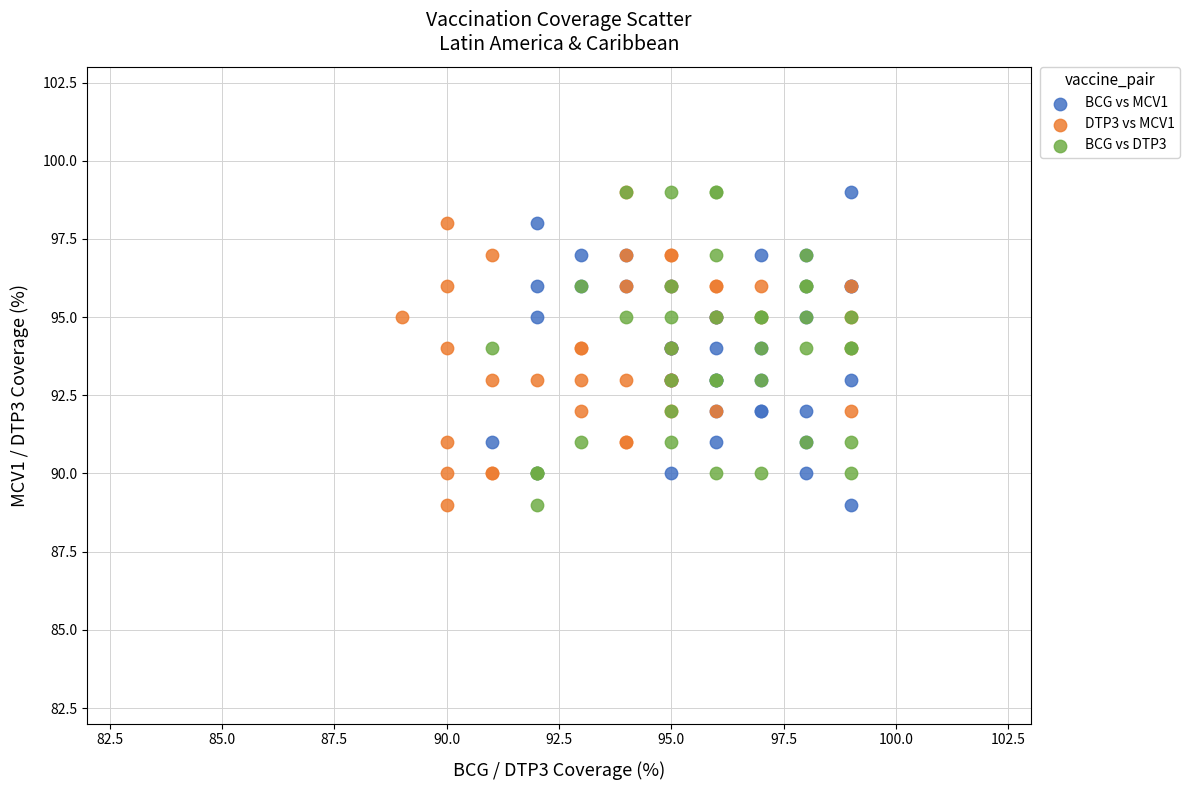

What are all the series names shown in the legend?

BCG vs MCV1, DTP3 vs MCV1, BCG vs DTP3